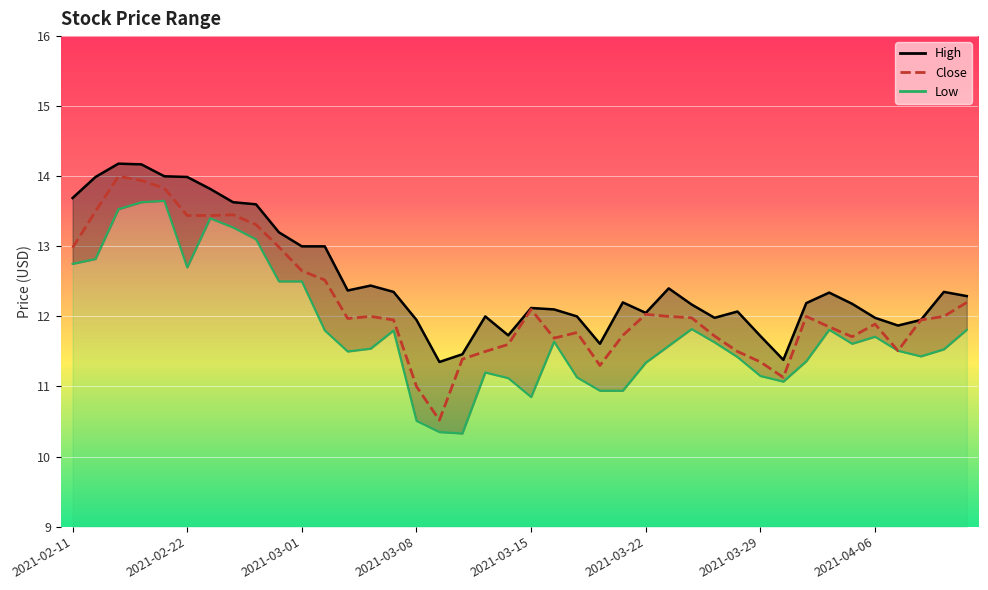

Is it true that the value at 8 is 20.5?

False